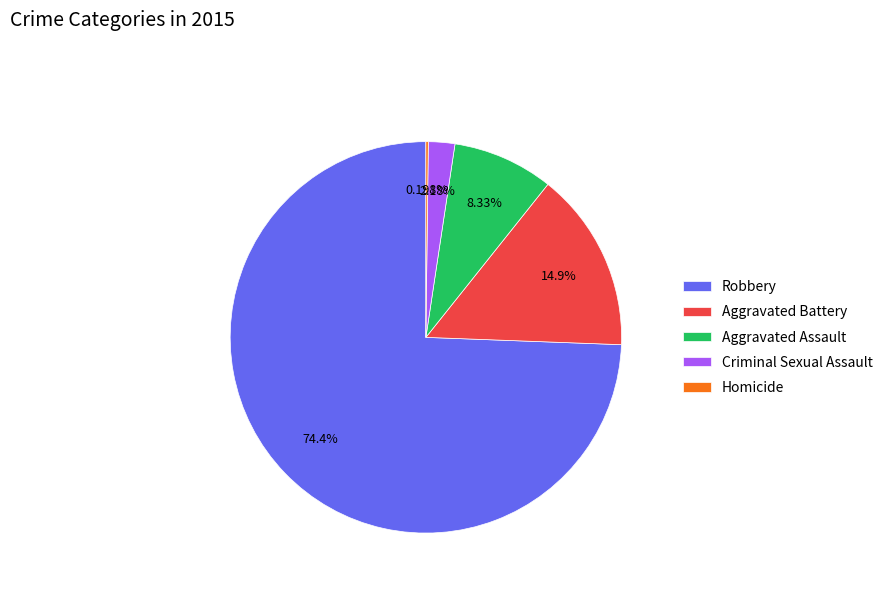

What is the majority slice?

Robbery